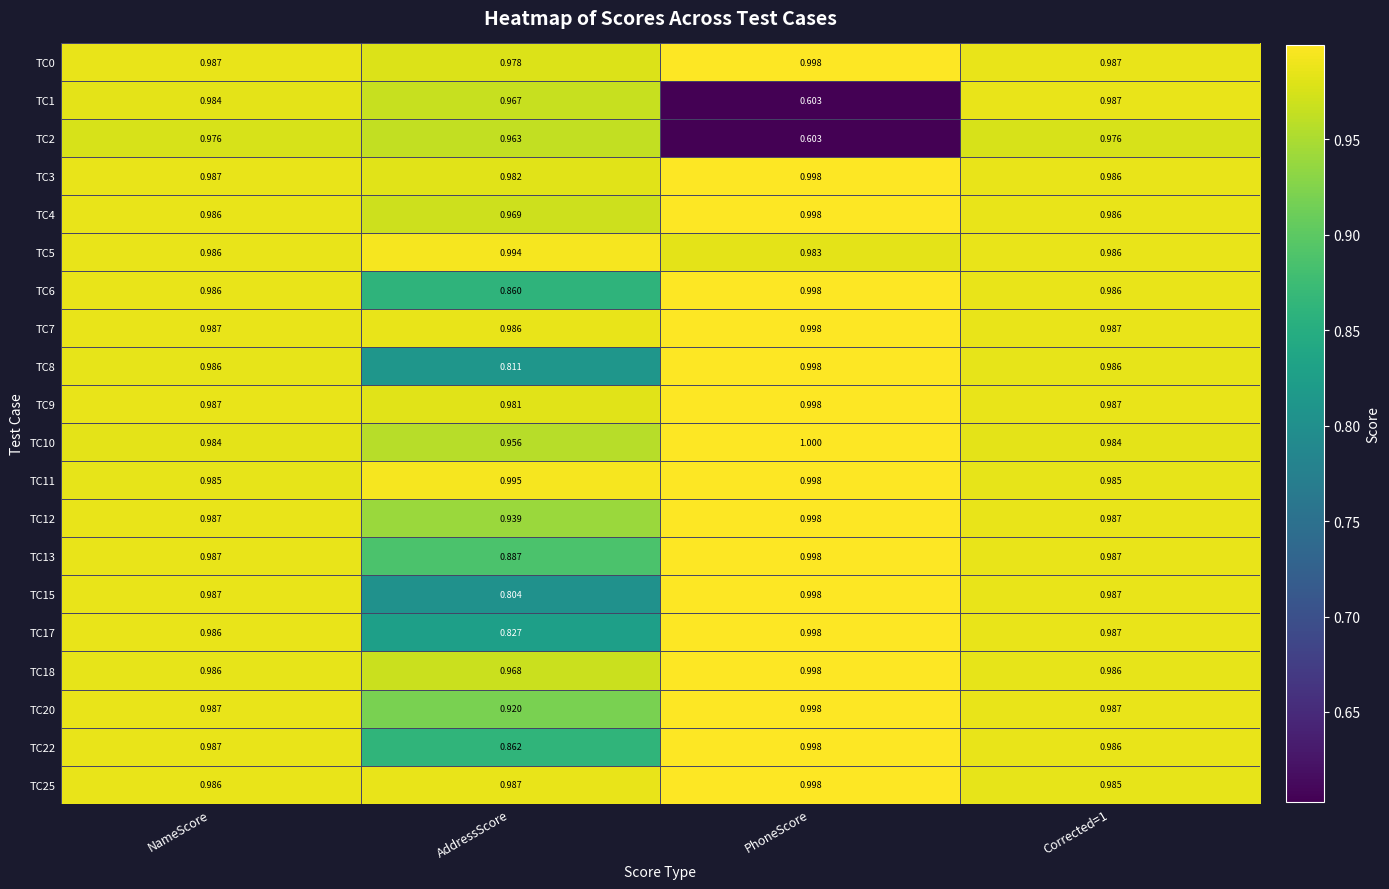

At which label is TC18 closest to 0?

AddressScore